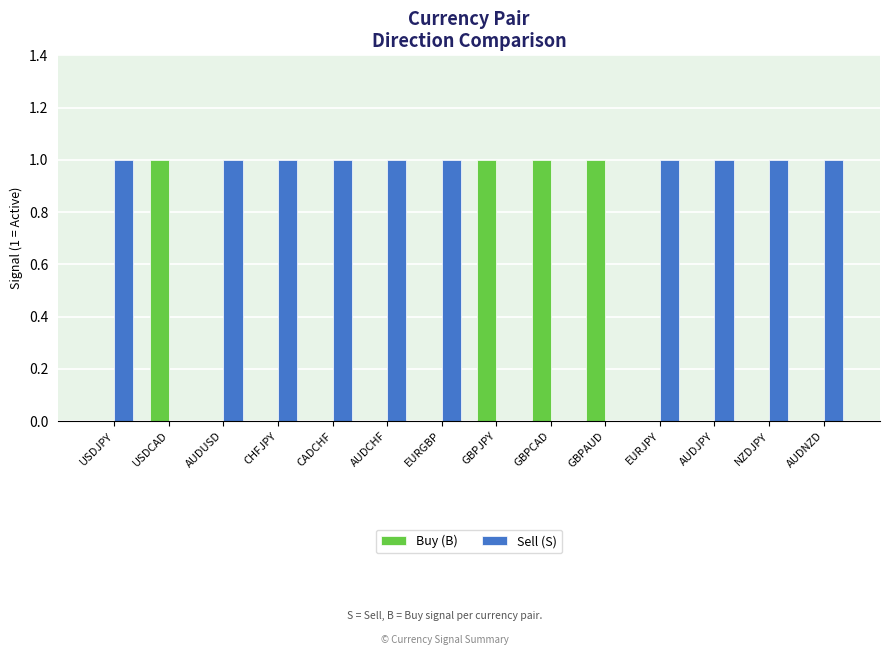

Reading left to right, what are all the values shown in this chart?

Buy (B): 0	1	0	0	0	0	0	1	1	1	0	0	0	0
Sell (S): 1	0	1	1	1	1	1	0	0	0	1	1	1	1